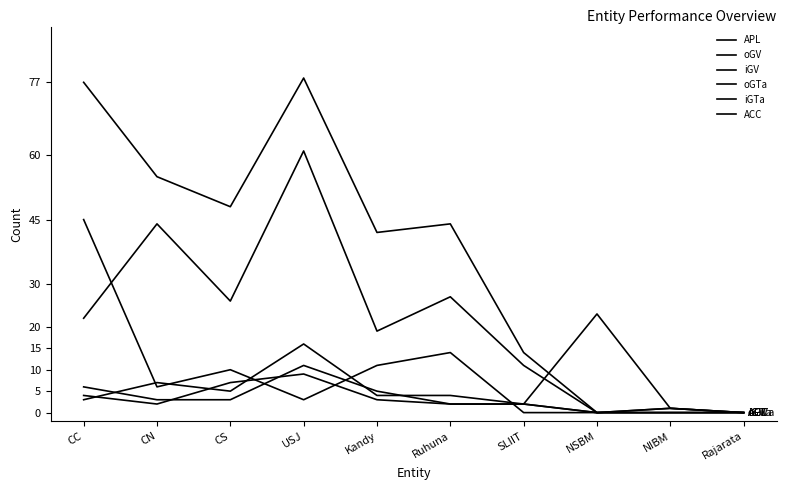

True or false: ACC and oGV intersect in this chart.

True